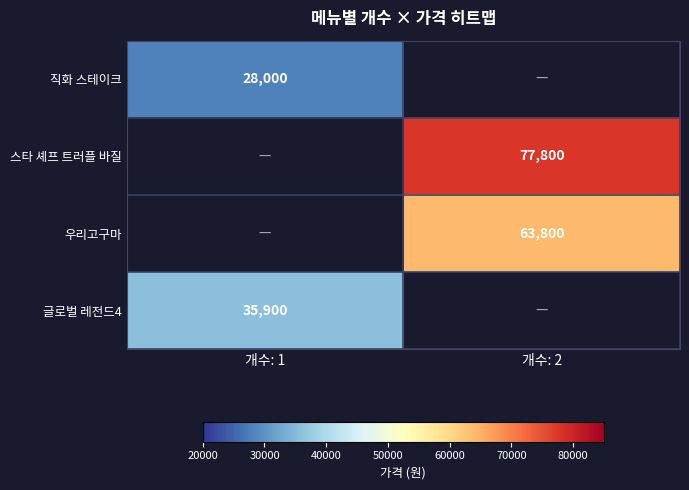

True or false: 글로벌 레전드4 has a value of 49857 at 개수: 1.

False